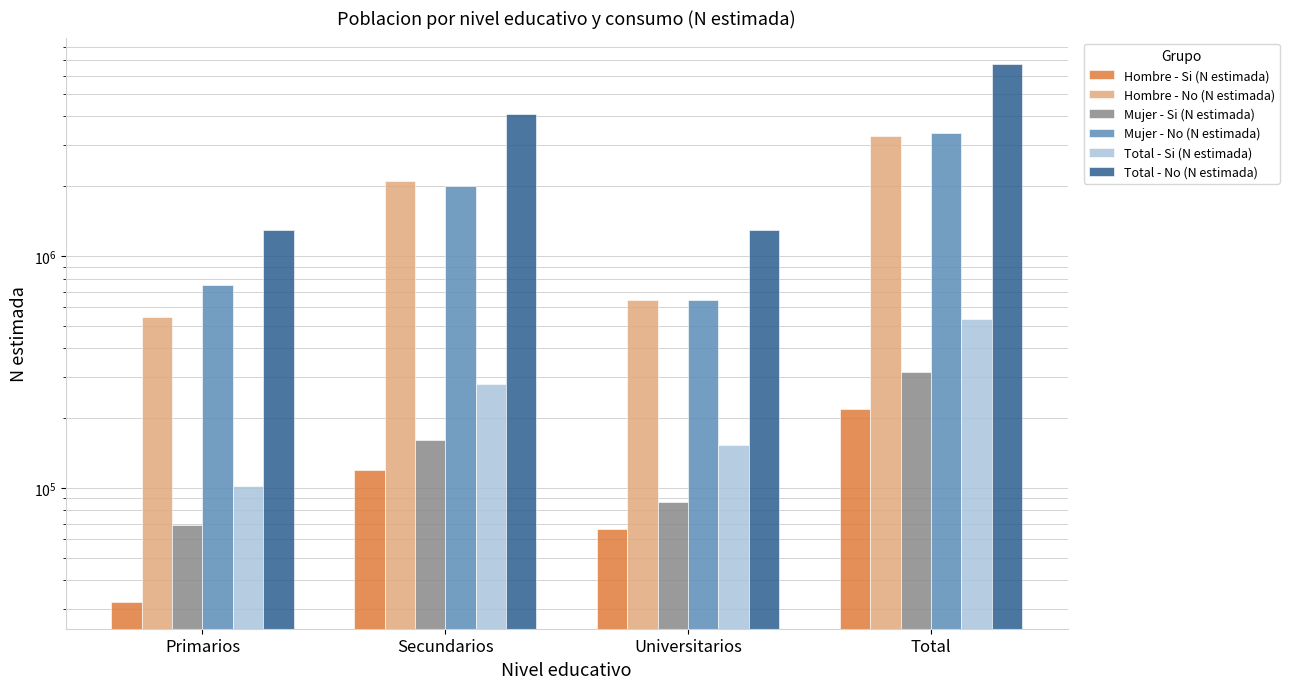

What is the difference between the Mujer - Si (N estimada) values at Primarios and Universitarios?

18033